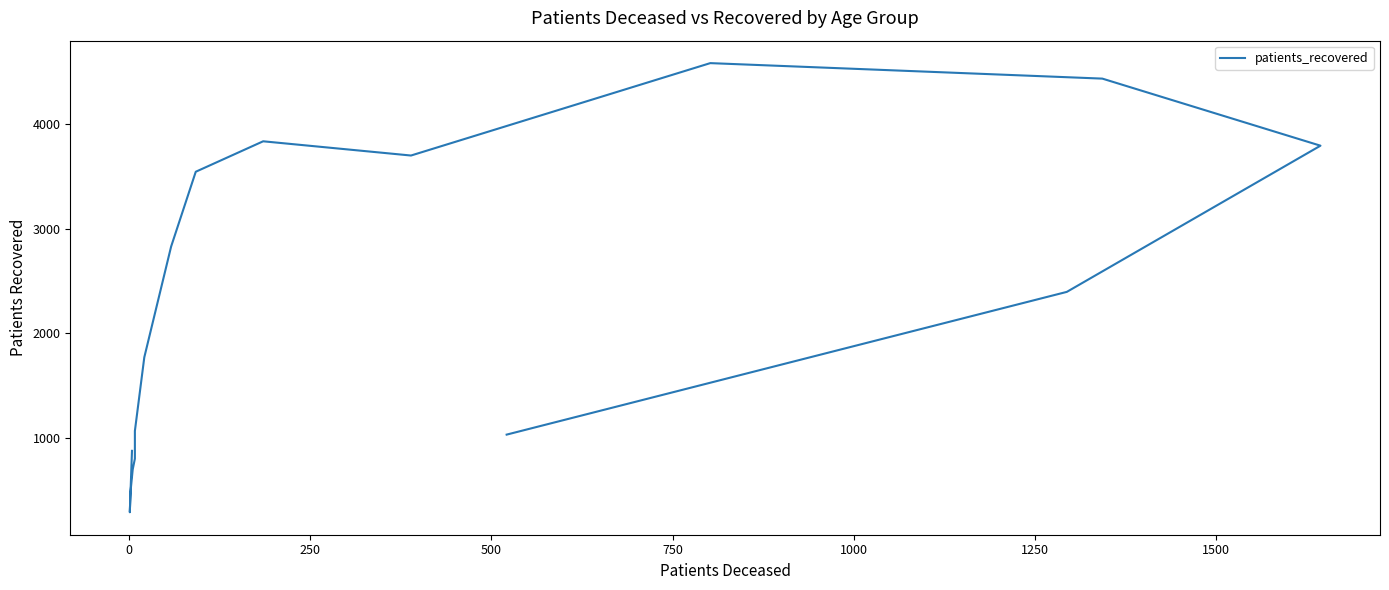

What is the difference between the values at 1000 and 250?

578